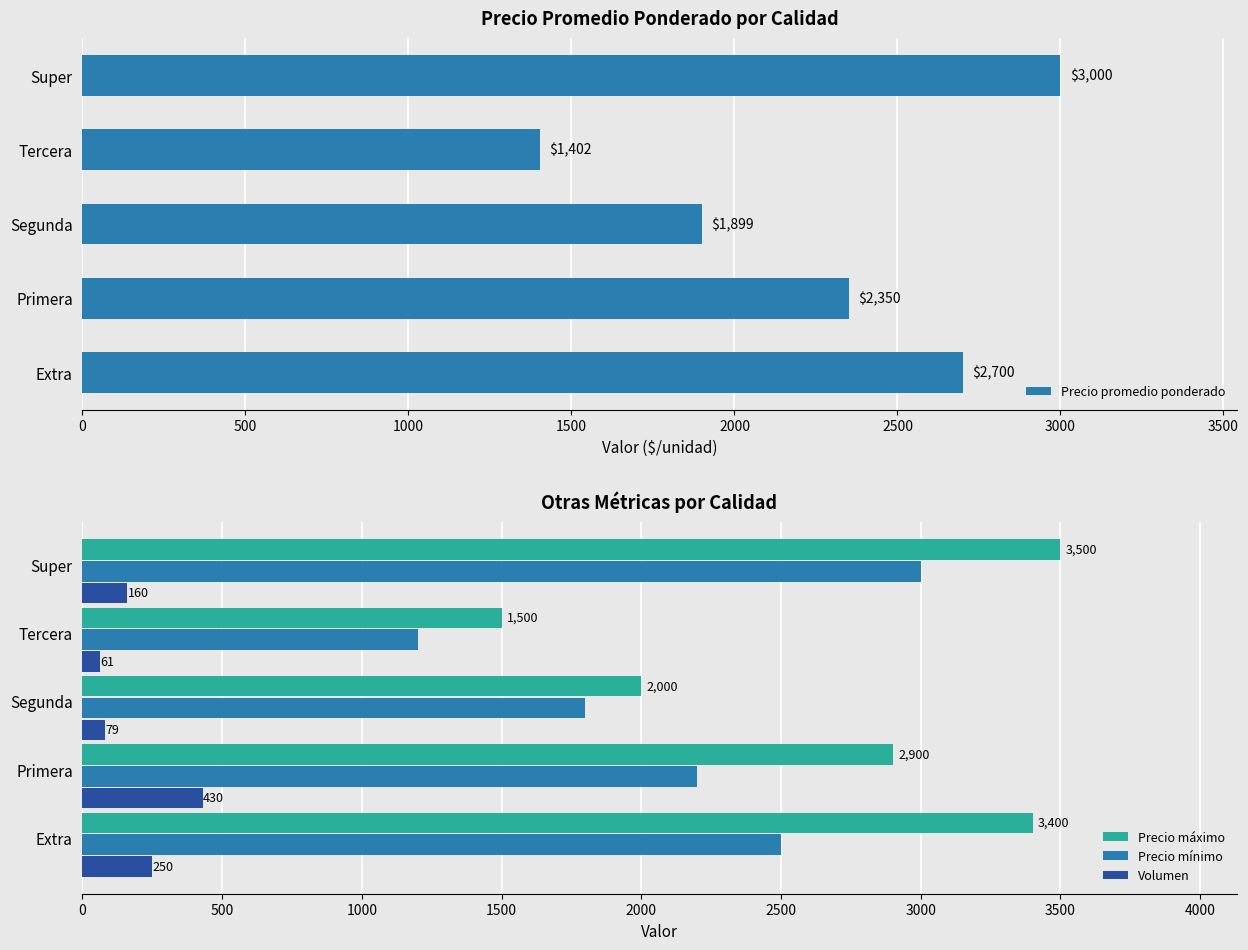

What is the difference between the maximum and minimum values in the Precio máximo series?

2000